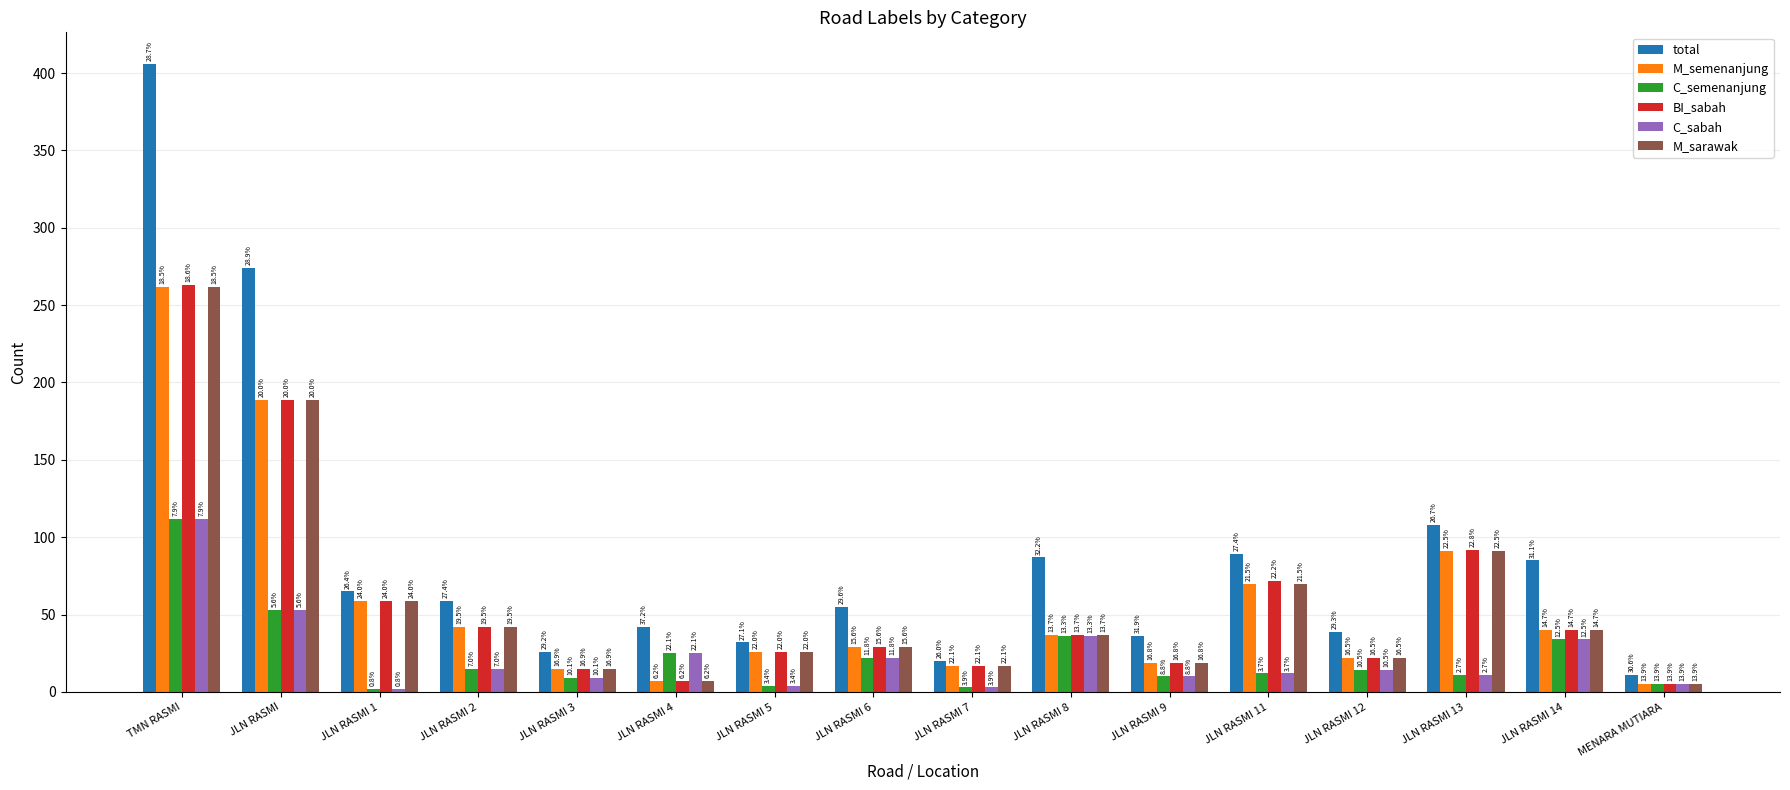

The M_sarawak series shows 42 at JLN RASMI 13. True or false?

False